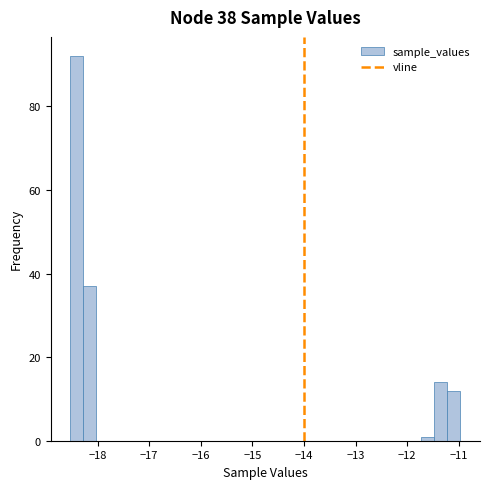

Around what value on the x-axis is the tallest bar? Give the approximate position of its centre, as read against the axis.

-18.4